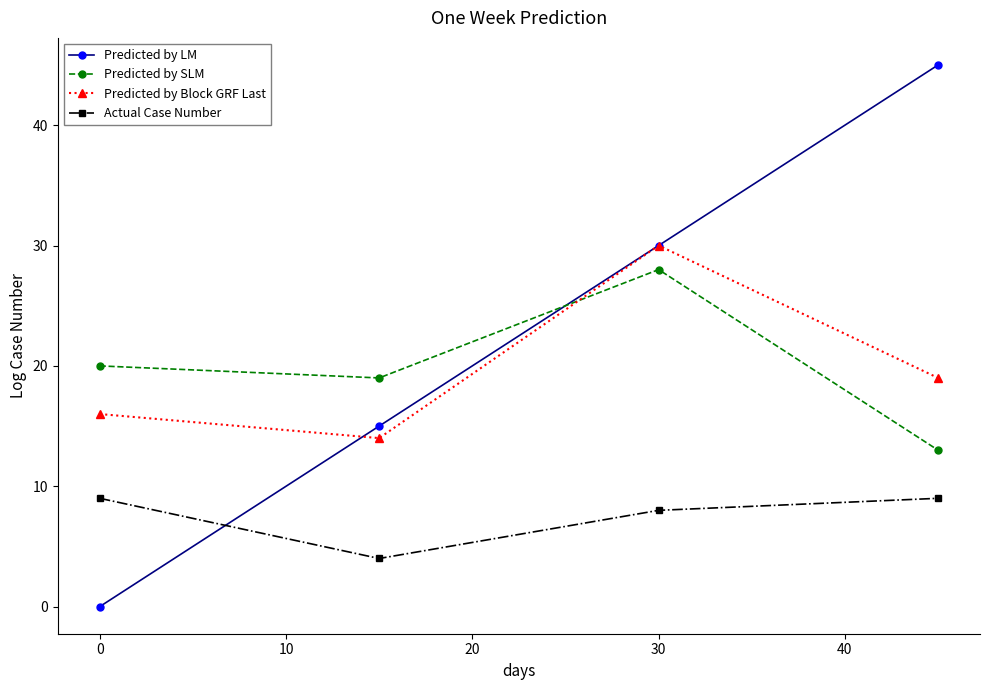

At how many categories does at least one series exceed 11?

4